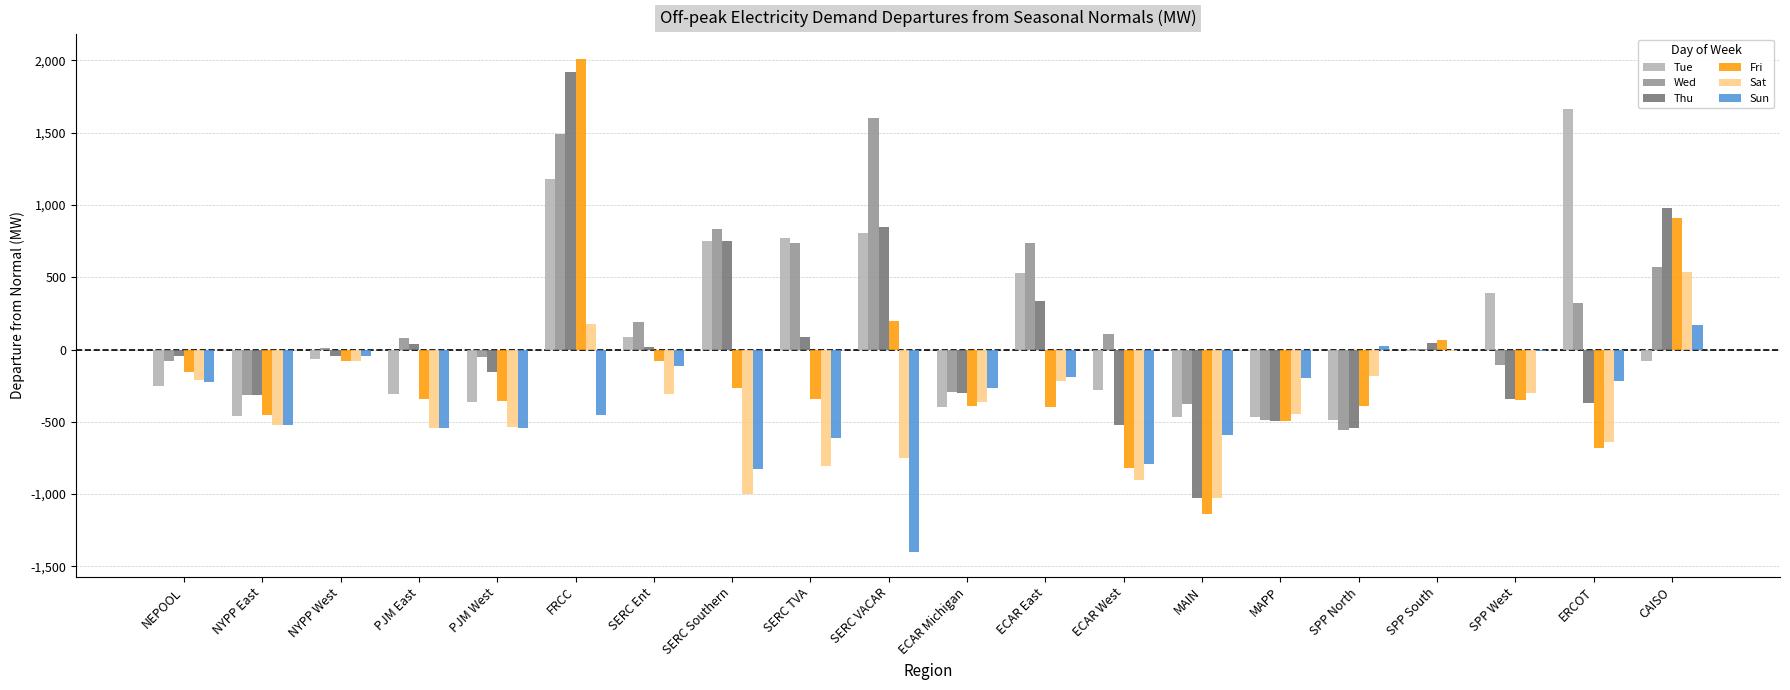

Between MAPP and SPP West, which series saw the biggest shift?

Tue